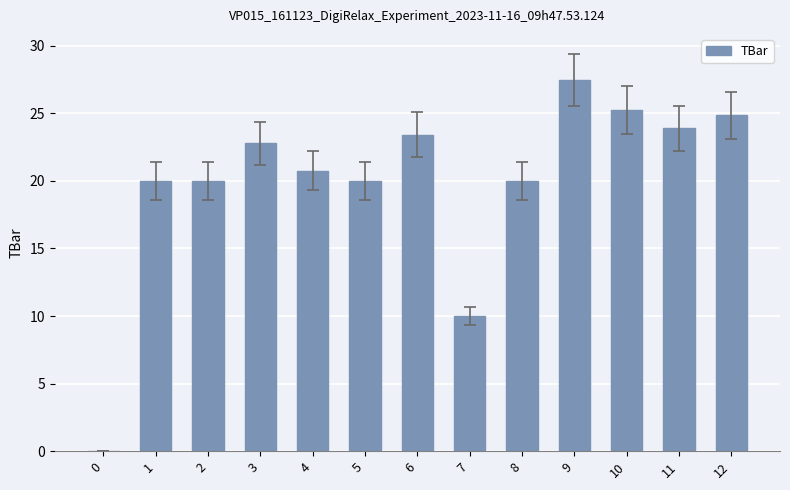

Reading left to right, what are all the values shown in this chart?

0=0.0	1=20.0	2=20.0	3=22.8	4=20.8	5=20.0	6=23.4	7=10.0	8=20.0	9=27.5	10=25.2	11=23.9	12=24.9